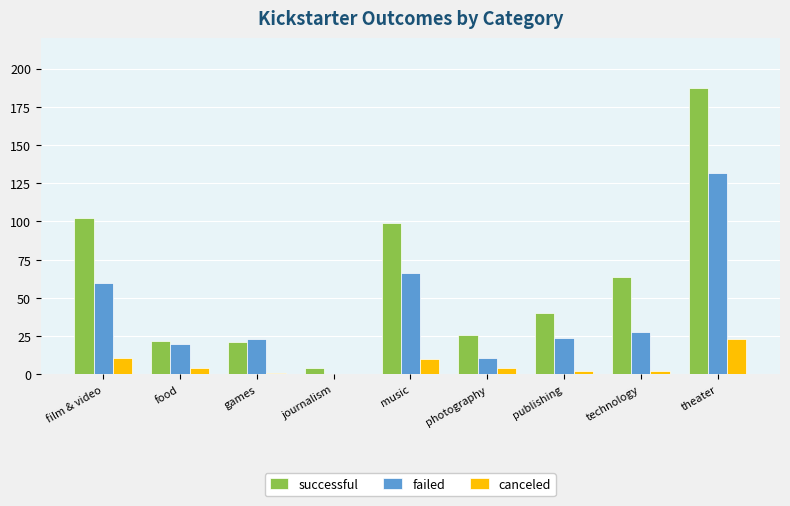

How many values in failed are above zero?

8